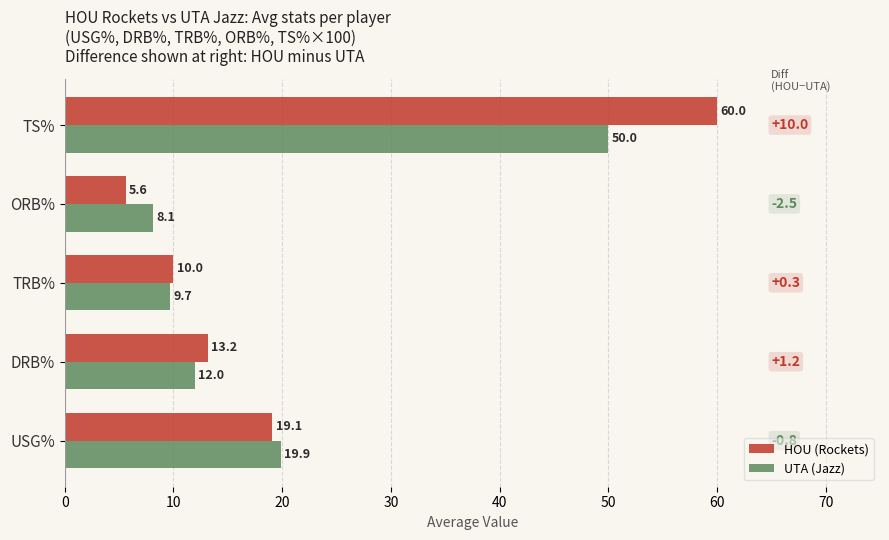

Between DRB% and TS%, which series saw the biggest shift?

HOU (Rockets)